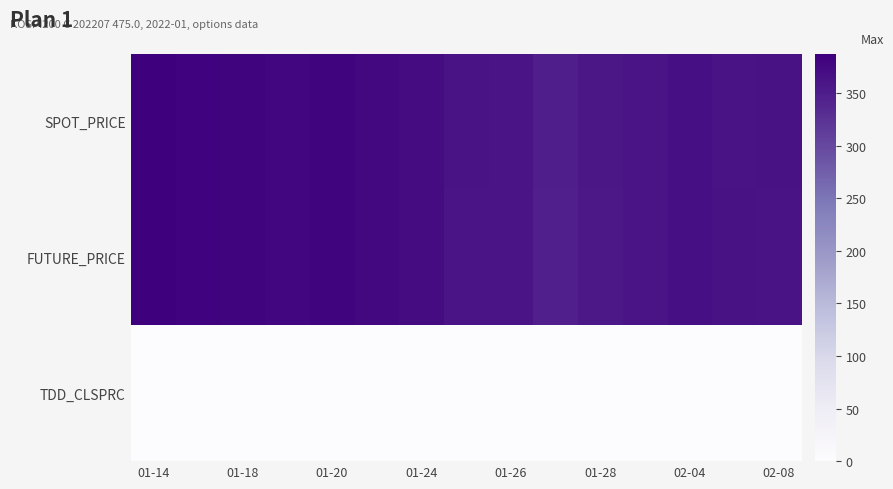

How many TDD_CLSPRC values are between 0 and 1?

15